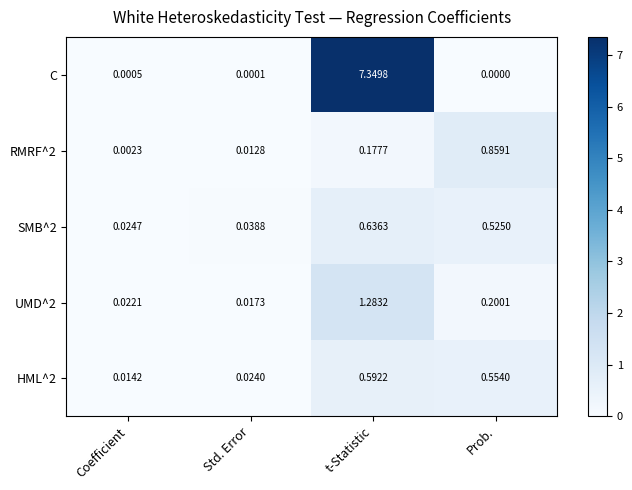

Is the value of HML^2 at Prob. greater than the value of SMB^2 at Coefficient?

Yes